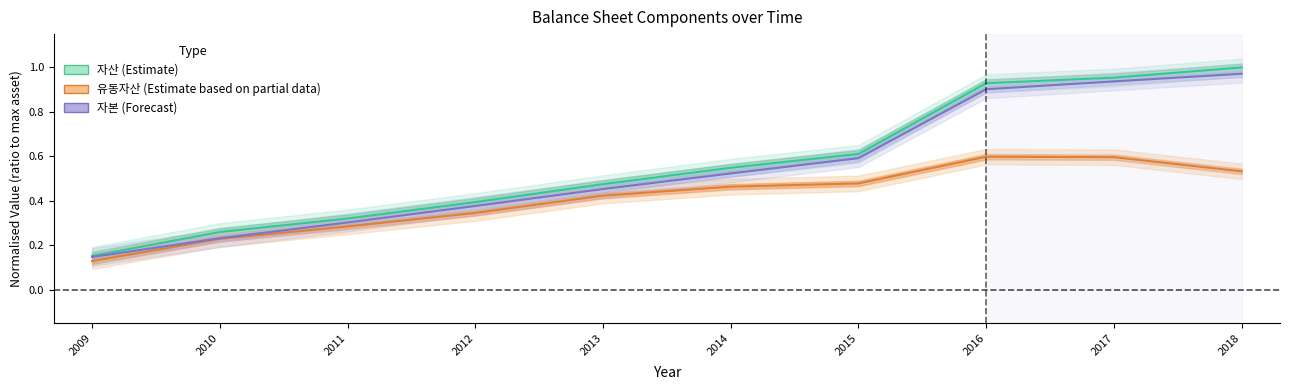

What is the value of the 자본 point at the 10th from the left?

1.0